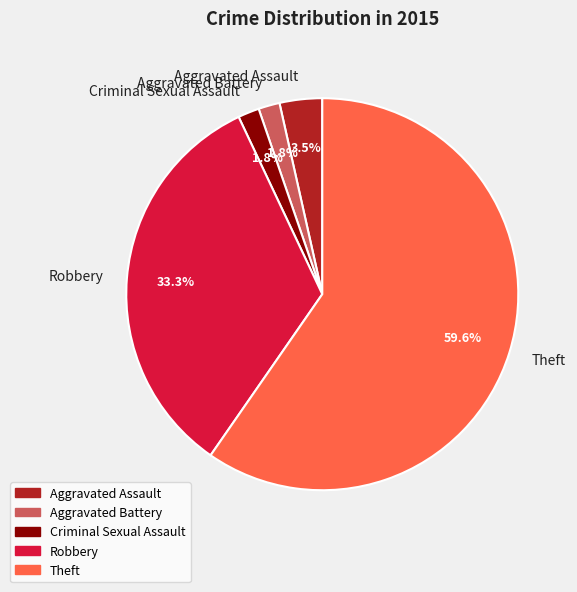

What is the largest slice in the pie chart?

Theft